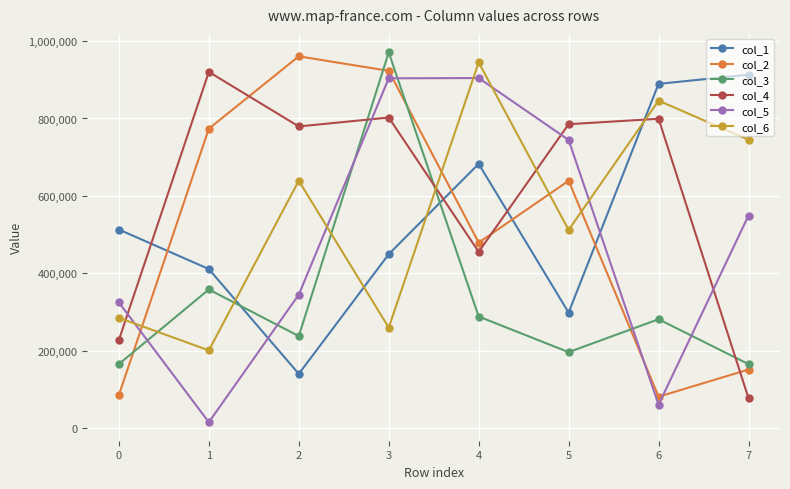

What is the difference between the maximum and second lowest values in the col_4 series?

692390